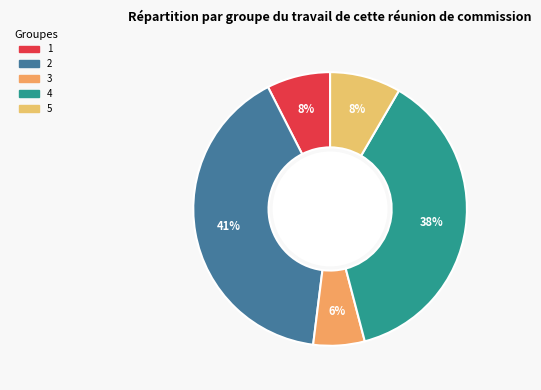

To the nearest percent, what percentage of the pie is 4?

38%